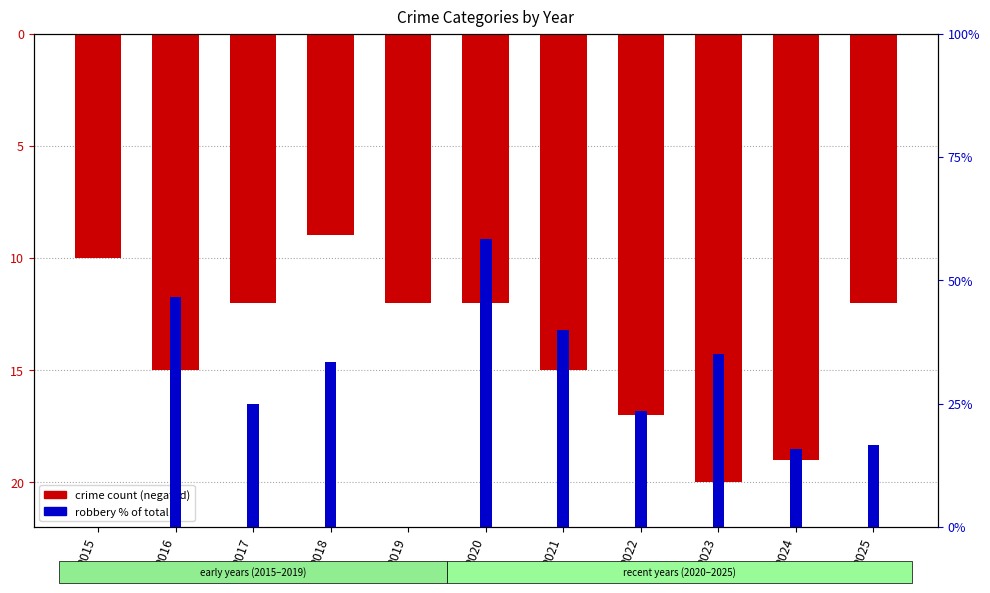

The crime count (negated) series shows -17.0 at 2022. True or false?

True